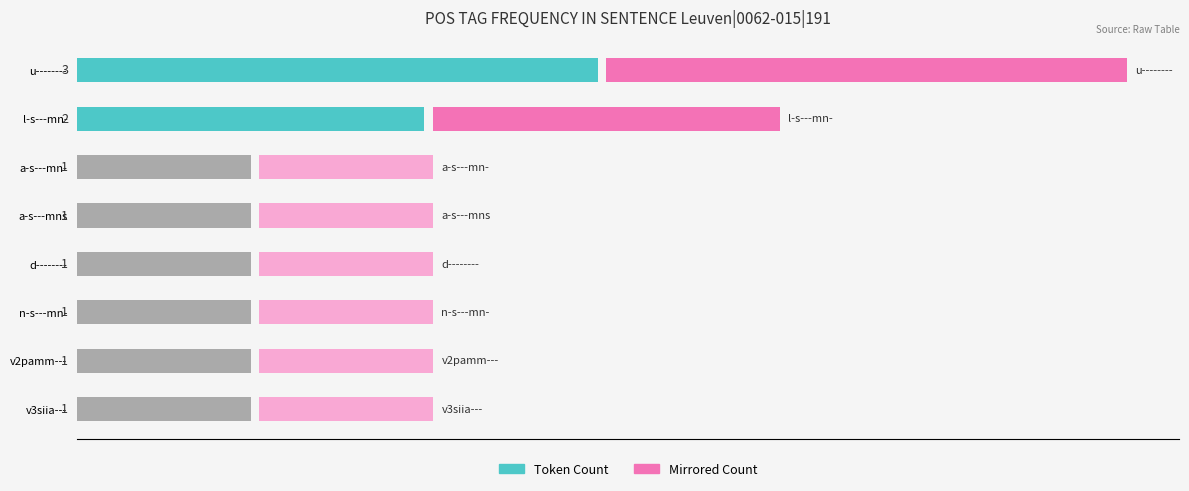

How many data points in Mirrored Count are above 1?

2